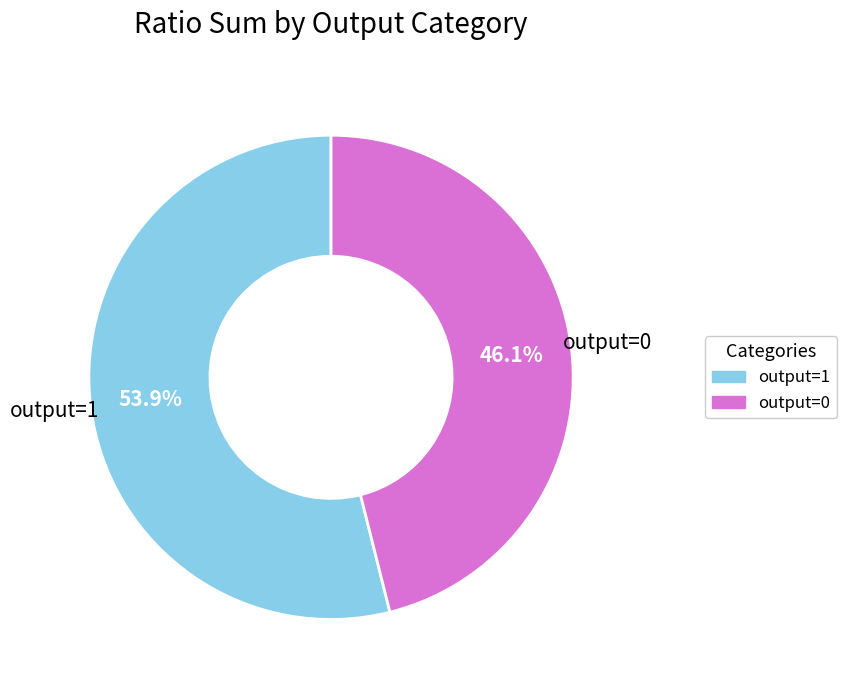

What is the total percentage of output=0 and output=1?

100.0%